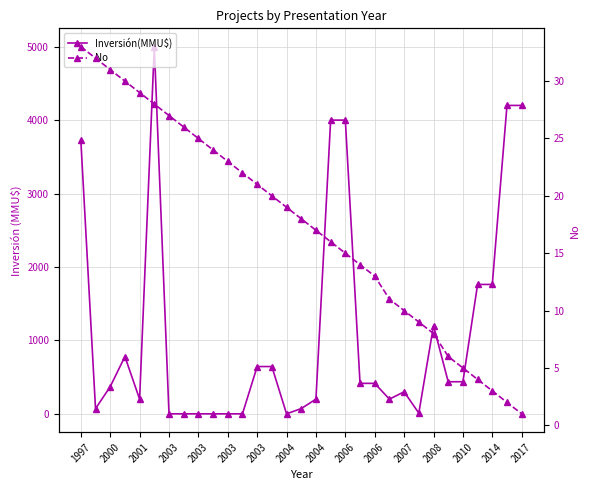

What is the value of the Inversión(MMU$) point at the 14th from the left?

644